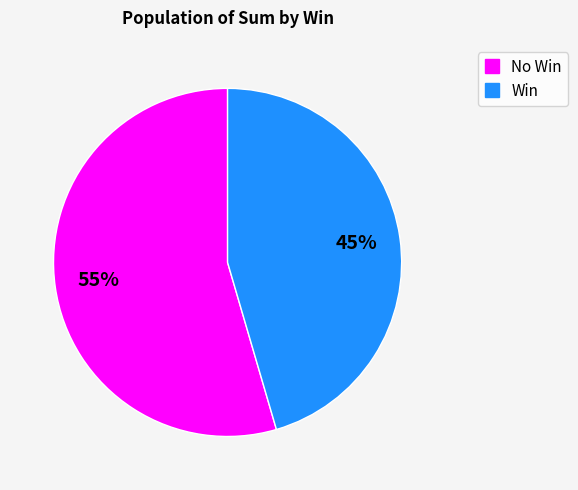

Does any single category account for the majority?

Yes